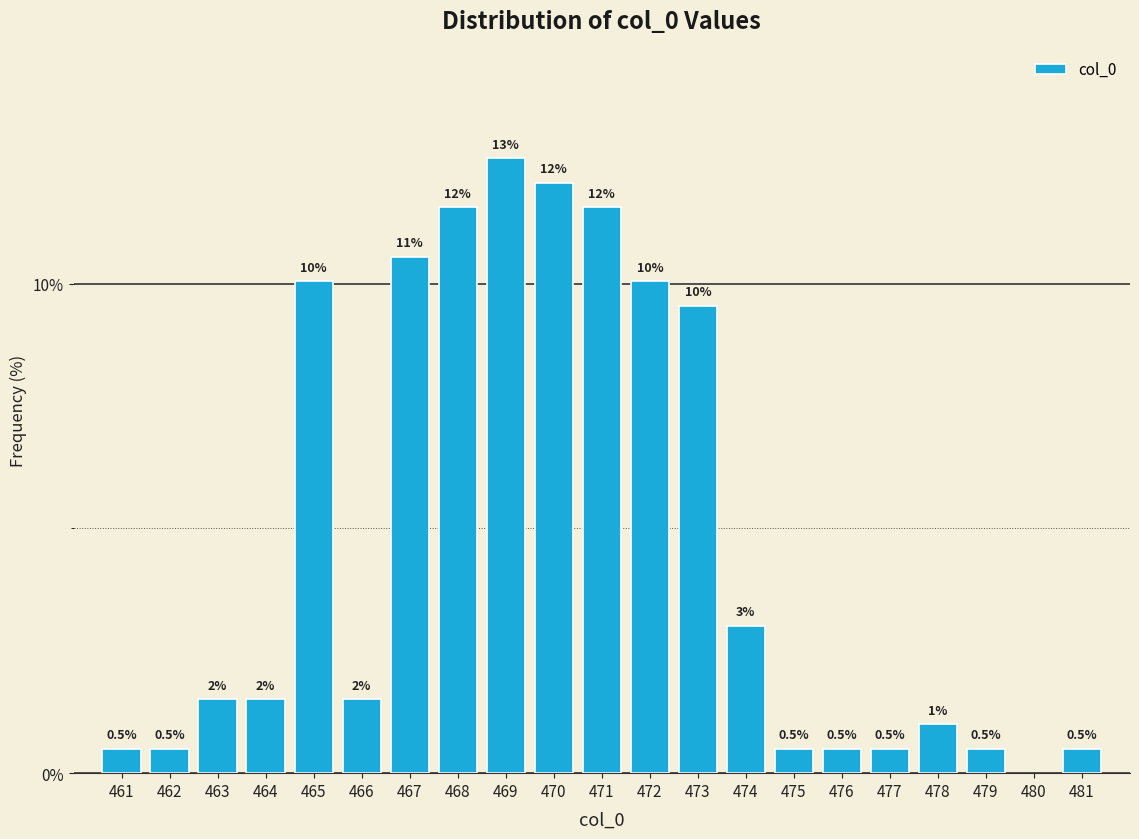

Reading right to left, extract all data points from this chart.

481=0.5	479=0.5	478=1.0	477=0.5	476=0.5	475=0.5	474=3.0	473=9.5	472=10.1	471=11.6	470=12.1	469=12.6	468=11.6	467=10.6	466=1.5	465=10.1	464=1.5	463=1.5	462=0.5	461=0.5